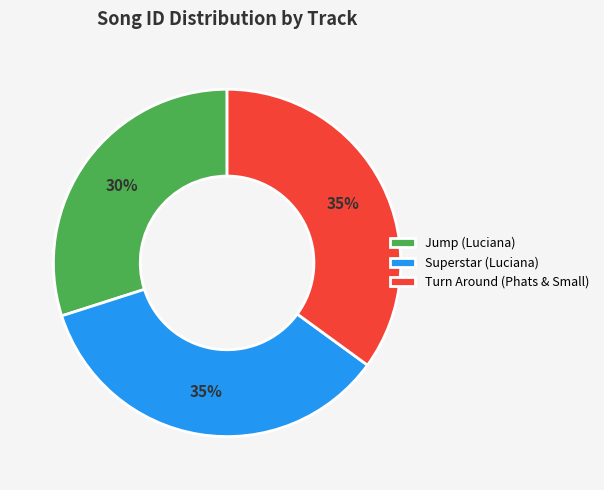

Do Jump (Luciana) and Turn Around (Phats & Small) together represent more than half of the pie?

Yes